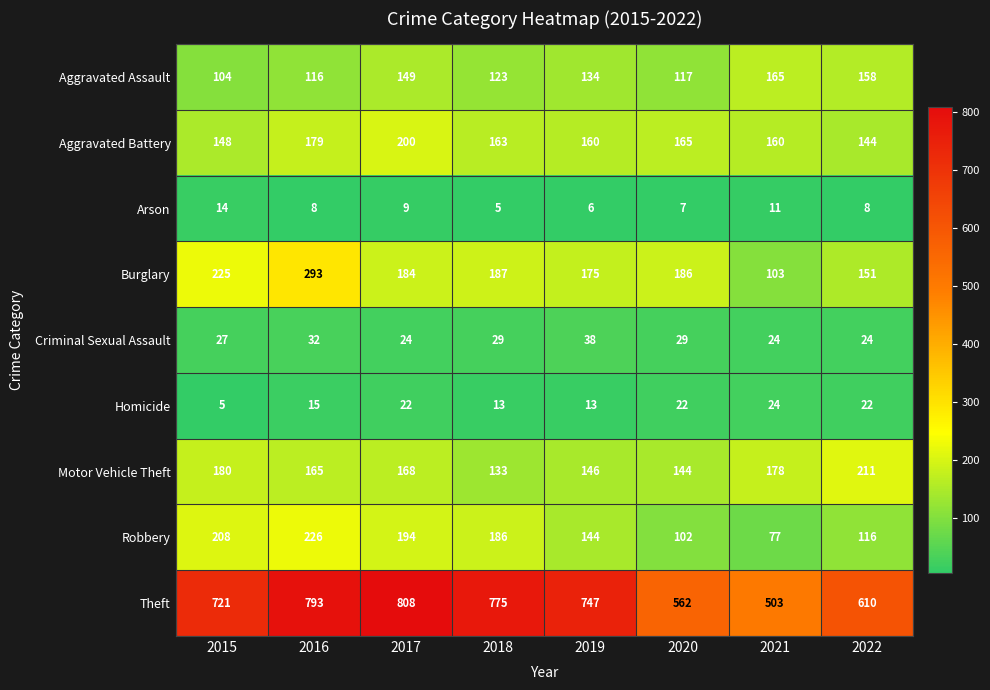

Which category has the lowest value in the Burglary series?

2021